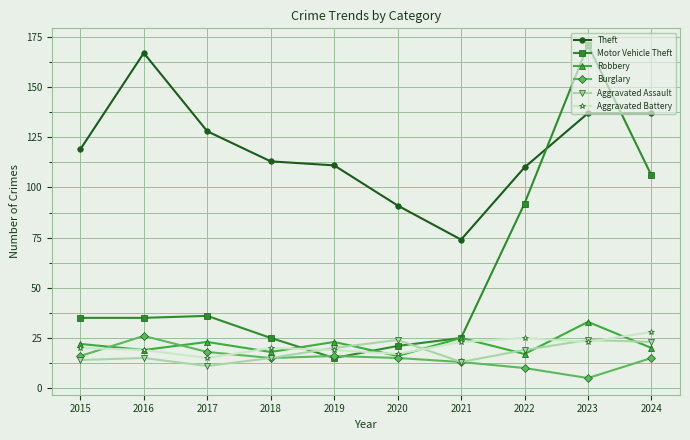

Is it true that Motor Vehicle Theft equals 13 at 2020?

False